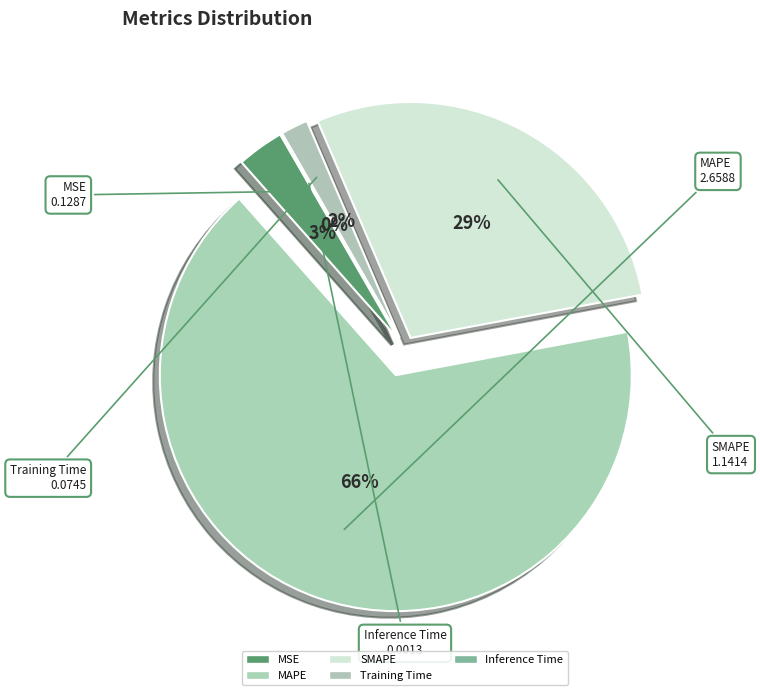

What percentage is NOT represented by Inference Time?

100.0%